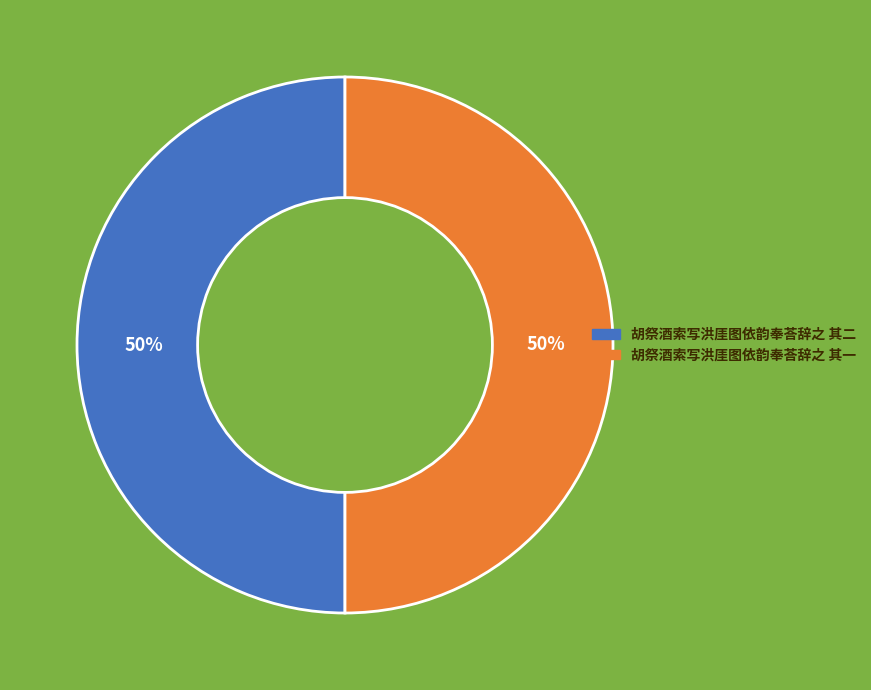

How many slices are in this pie chart?

2